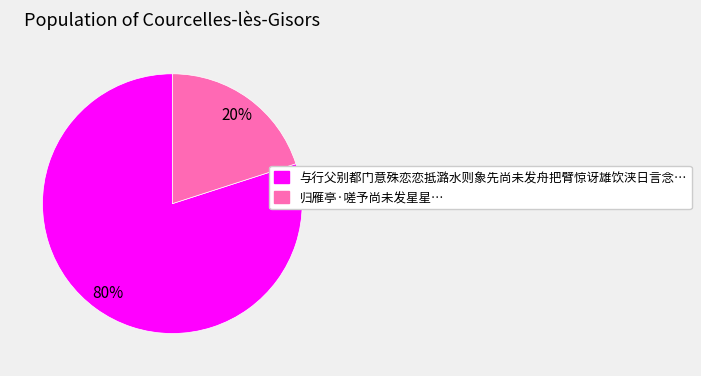

To the nearest percent, what is the average slice percentage?

50%